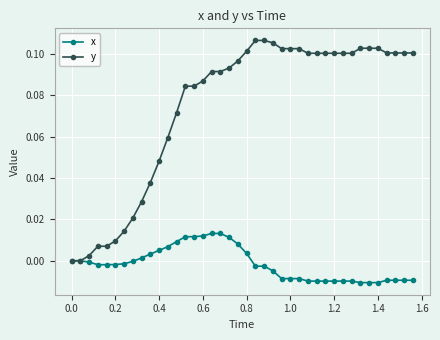

Which series has the largest total across all categories?

y